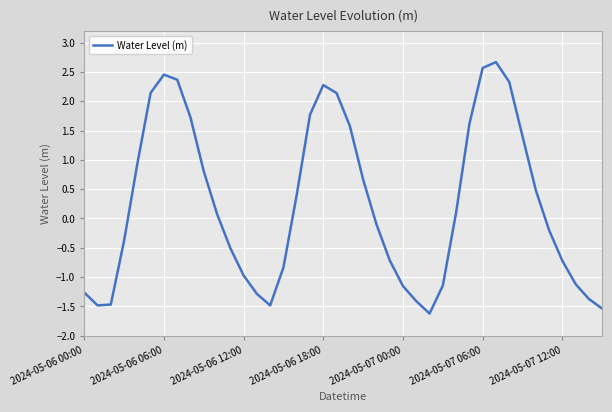

What is the maximum value shown in the chart?

2.7